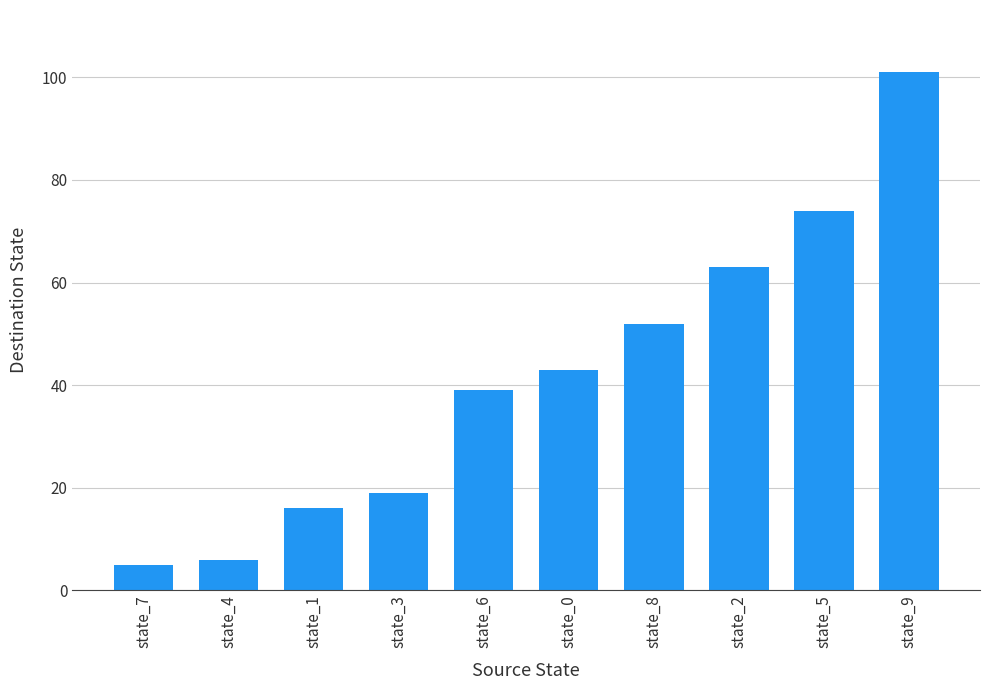

What is the sum of all values?

418